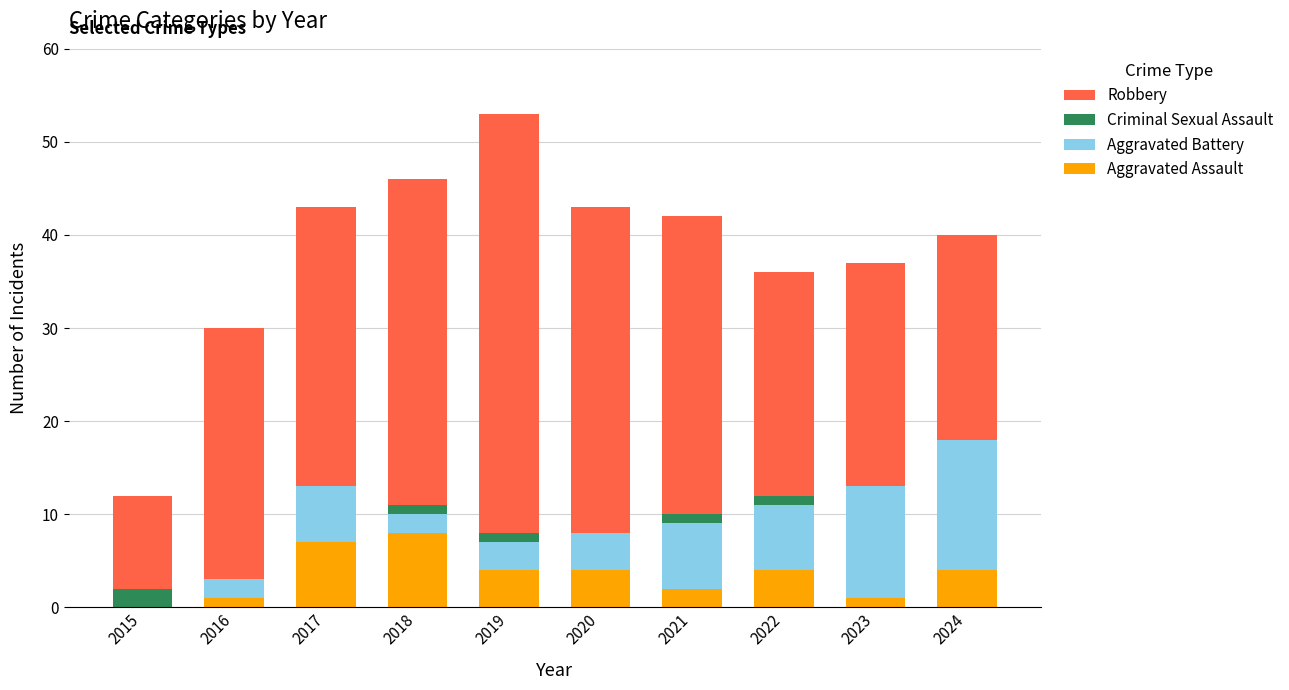

What are all the series names shown in the legend?

Robbery, Criminal Sexual Assault, Aggravated Battery, Aggravated Assault